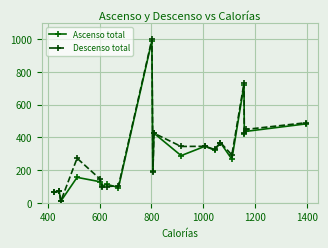

True or false: Descenso total has more than 2 points higher than both neighbors.

True